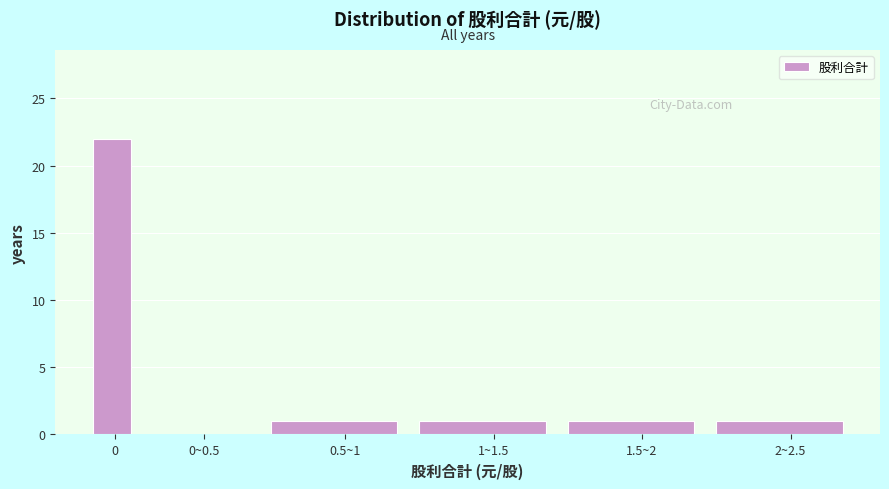

Reading right to left, what are all the values shown in this chart?

2~2.5=1	1.5~2=1	1~1.5=1	0.5~1=1	0~0.5=0	0=22